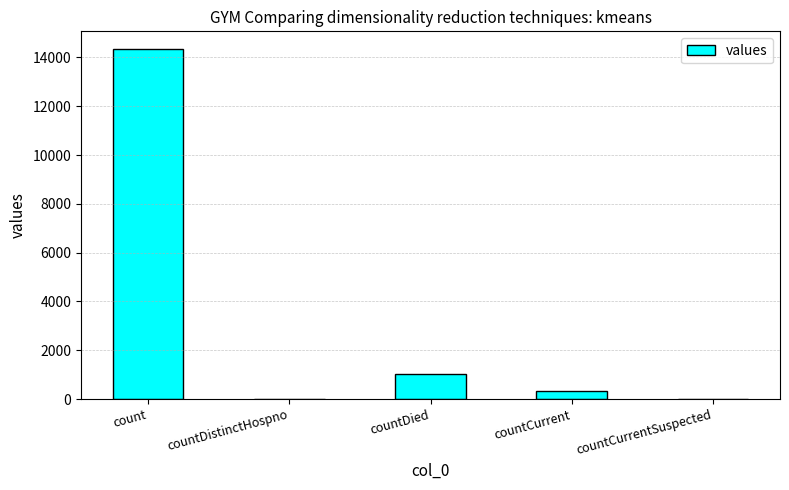

What is the change in value from countCurrent to countCurrentSuspected?

-334